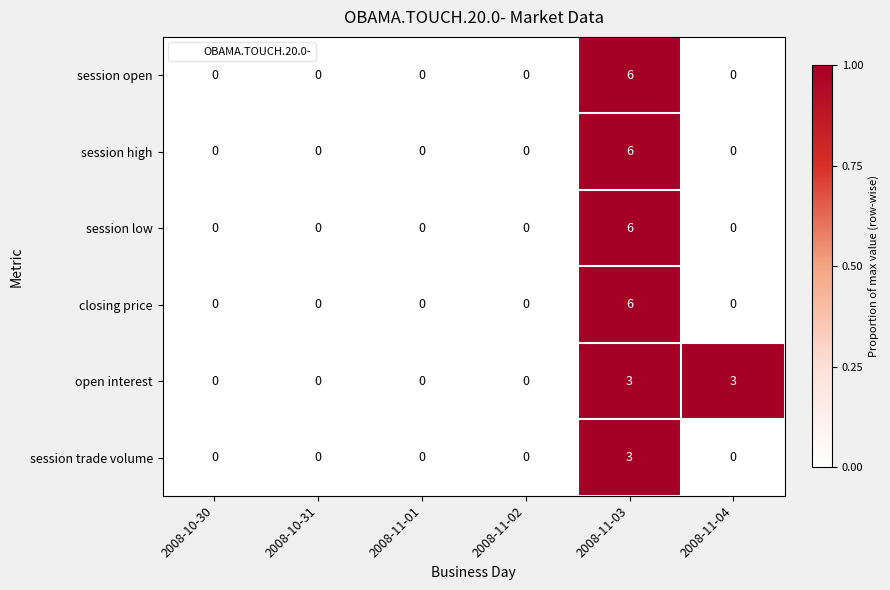

Which series changed the most between 2008-10-30 and 2008-11-04?

open interest